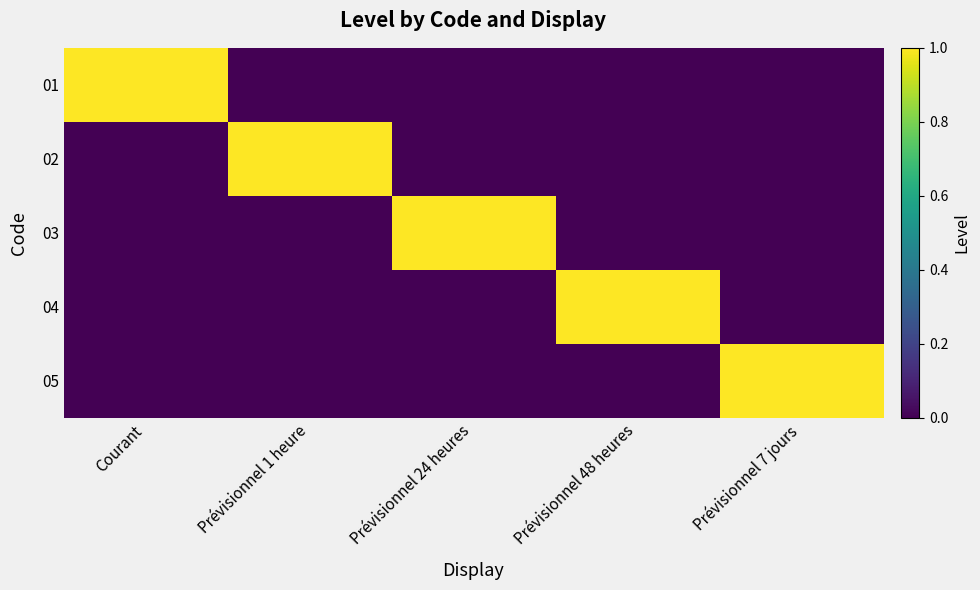

Reading right to left, extract all data points from this chart.

01: Prévisionnel 7 jours=0	Prévisionnel 48 heures=0	Prévisionnel 24 heures=0	Prévisionnel 1 heure=0	Courant=1
02: Prévisionnel 7 jours=0	Prévisionnel 48 heures=0	Prévisionnel 24 heures=0	Prévisionnel 1 heure=1	Courant=0
03: Prévisionnel 7 jours=0	Prévisionnel 48 heures=0	Prévisionnel 24 heures=1	Prévisionnel 1 heure=0	Courant=0
04: Prévisionnel 7 jours=0	Prévisionnel 48 heures=1	Prévisionnel 24 heures=0	Prévisionnel 1 heure=0	Courant=0
05: Prévisionnel 7 jours=1	Prévisionnel 48 heures=0	Prévisionnel 24 heures=0	Prévisionnel 1 heure=0	Courant=0